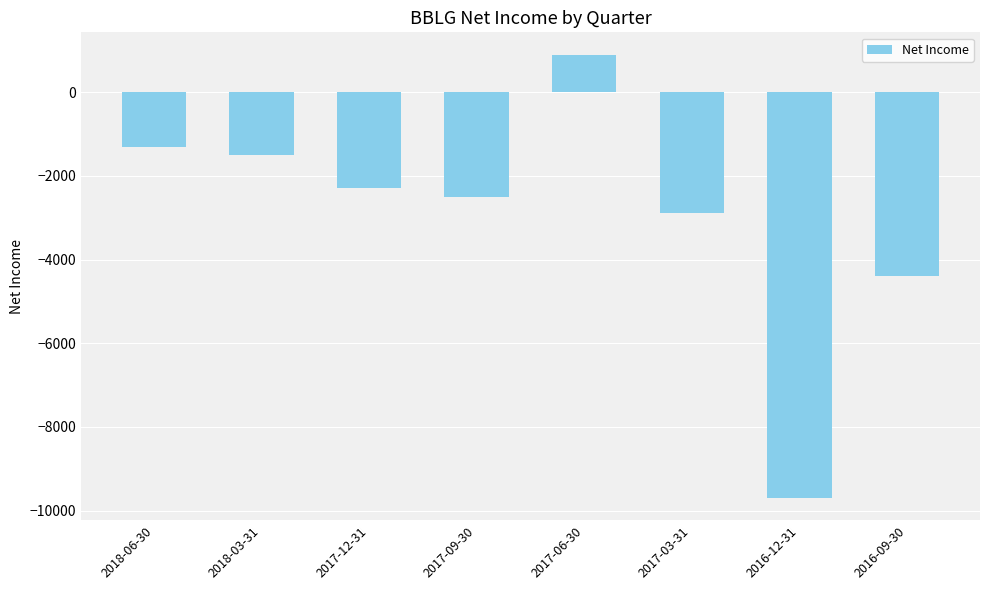

Which has a higher value, 2017-03-31 or 2016-12-31?

2017-03-31